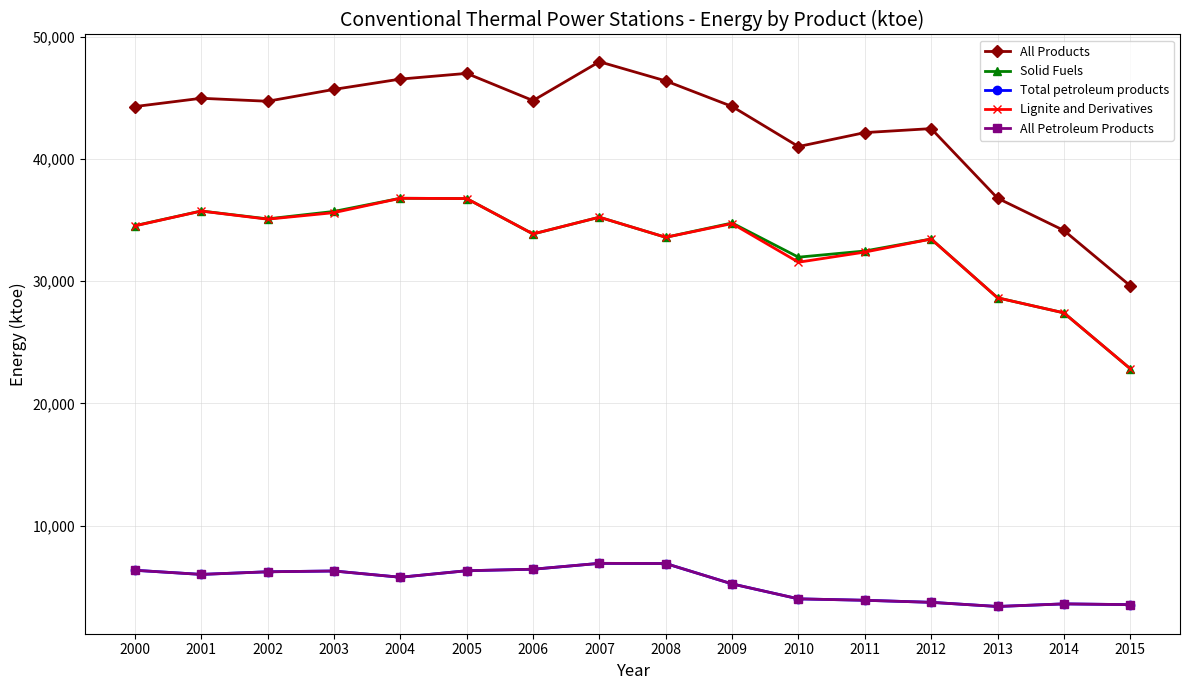

Is this an area chart (filled region under the line)?

No